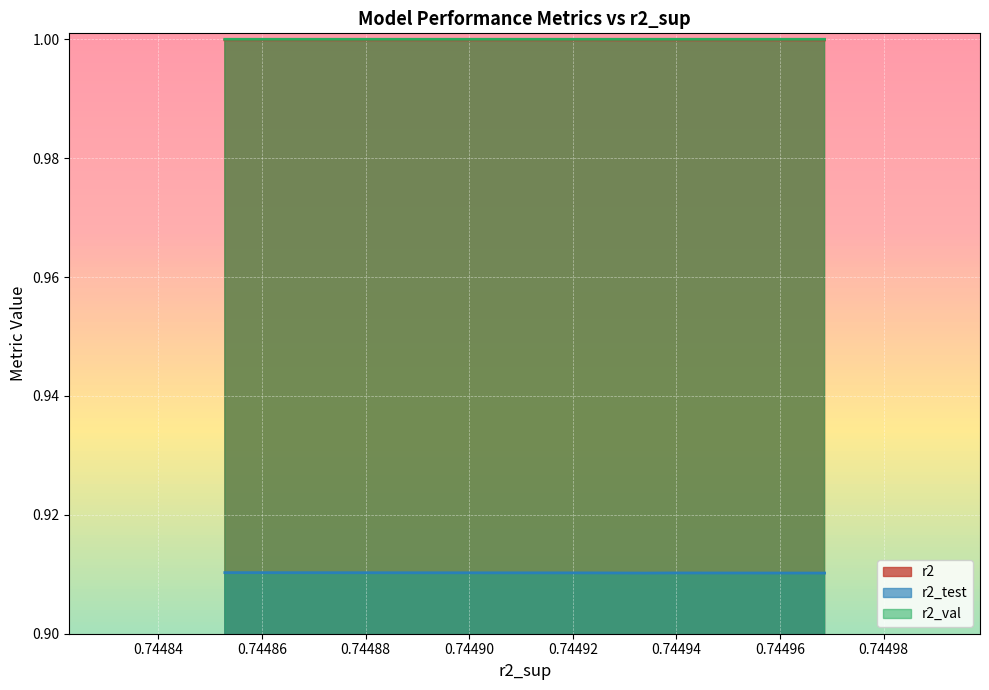

List the series in order of their peak value, highest first.

r2_val, r2, r2_test